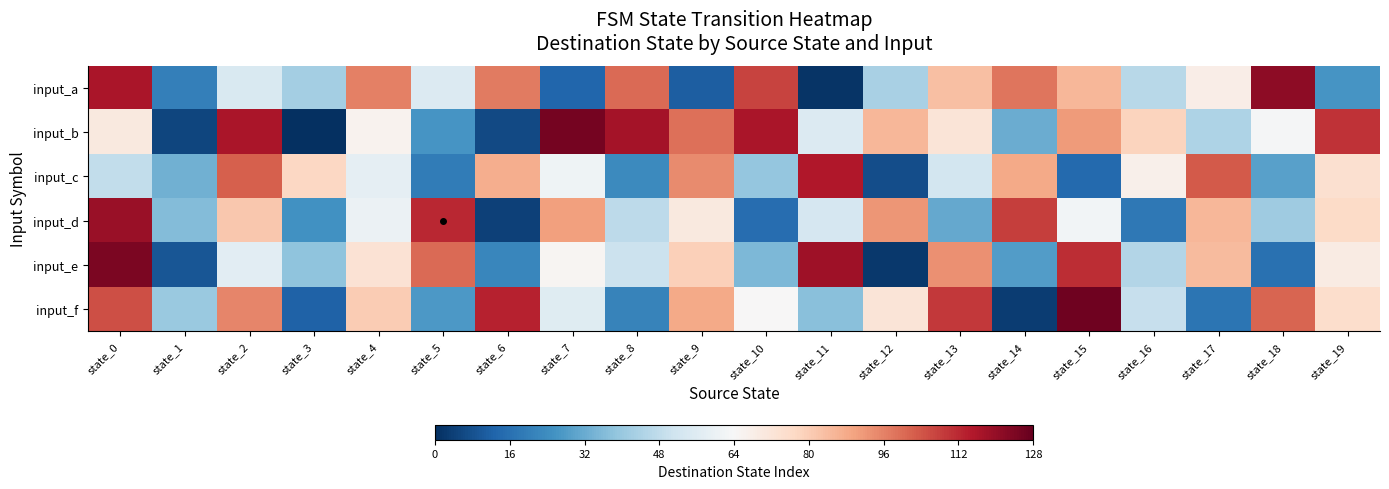

At which category is the sum across all series the highest?

state_0